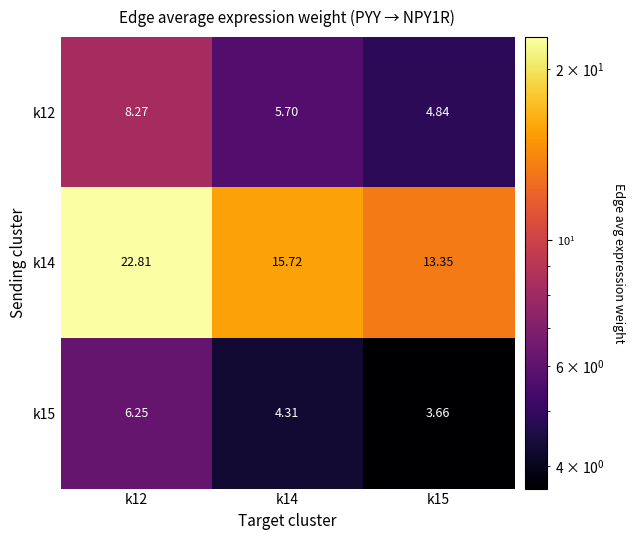

Is the value of k14 at k14 greater than the value of k15 at k14?

Yes